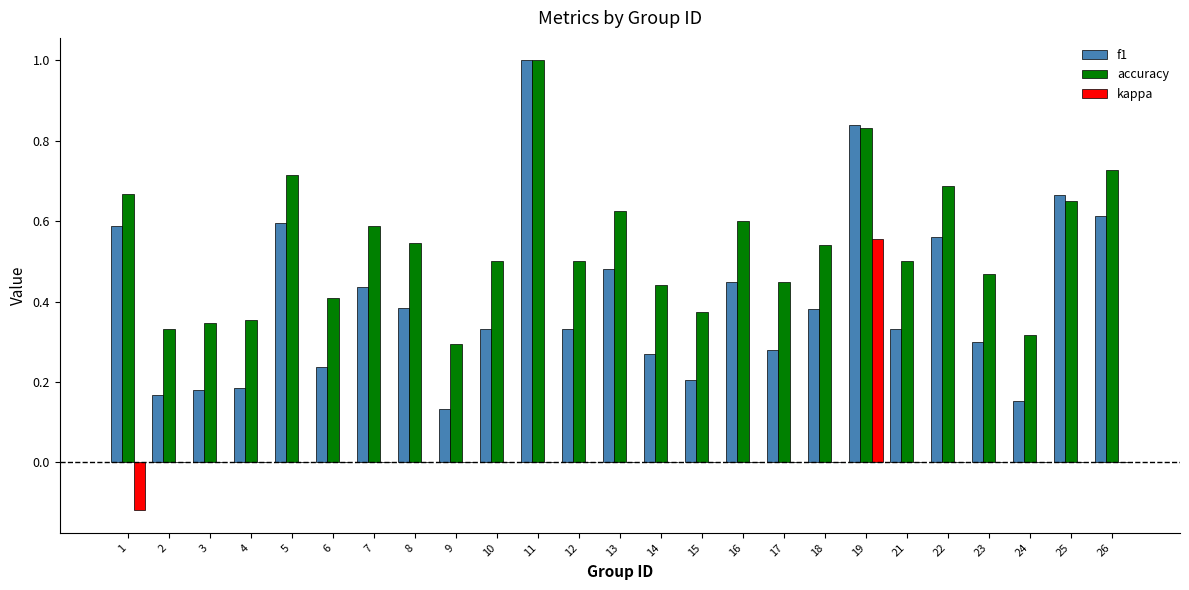

At which category is the sum across all series the highest?

19